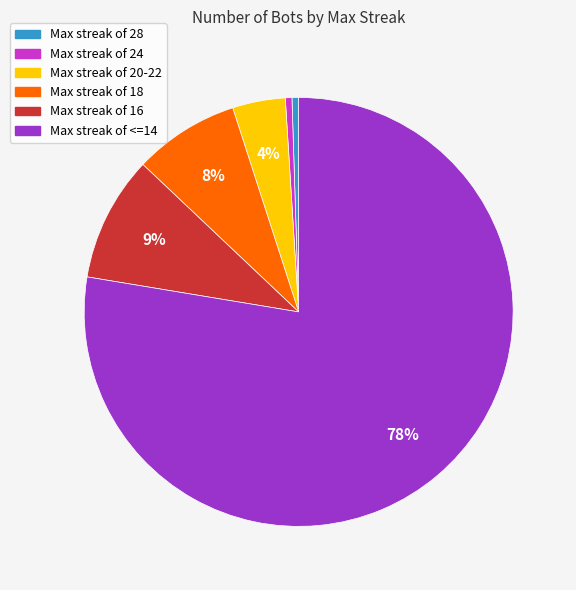

Is there a majority slice in this chart?

Yes